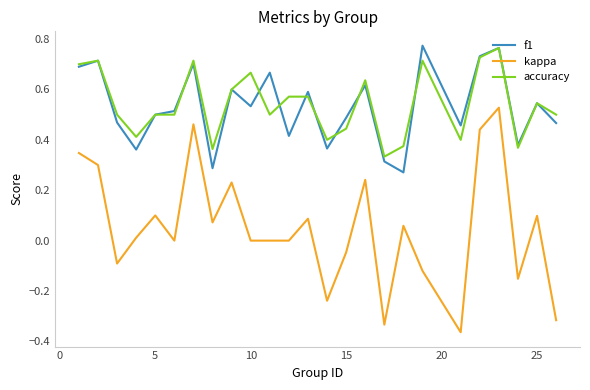

True or false: kappa and accuracy cross at least once.

False